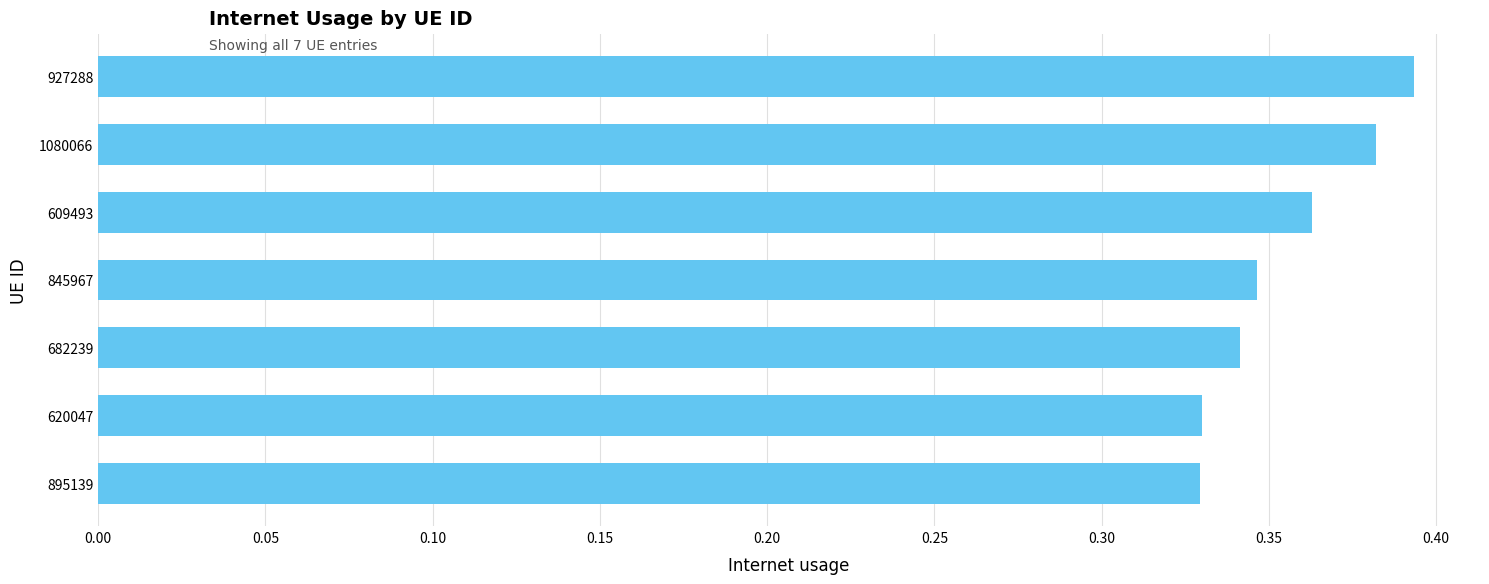

Between 895139 and 682239, which is larger?

682239